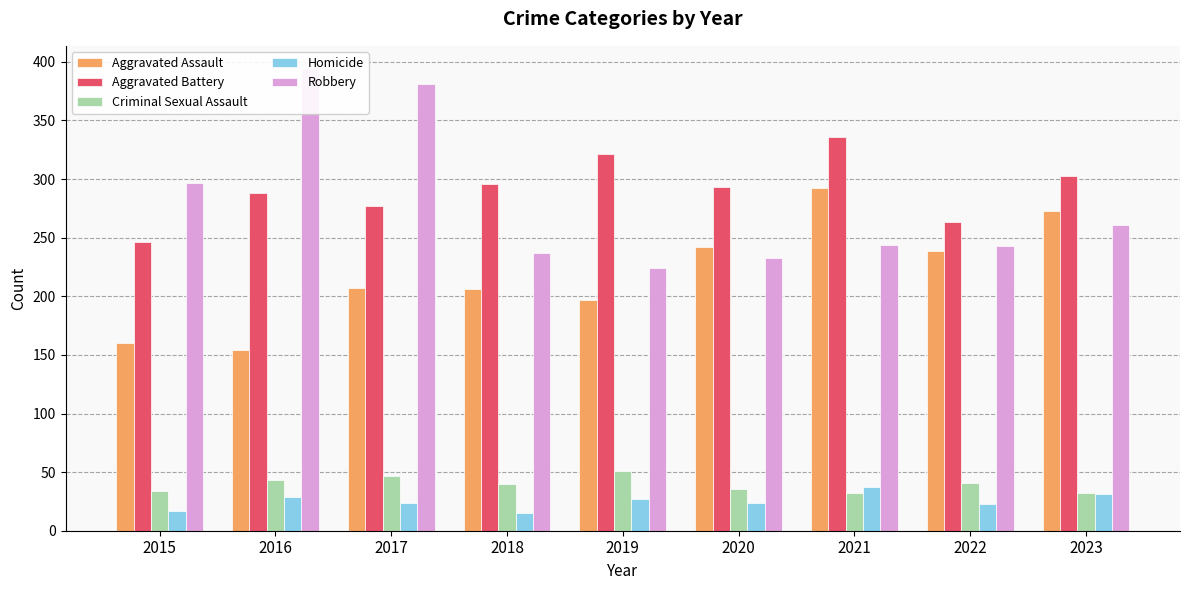

The Aggravated Assault series shows 375 at 2023. True or false?

False